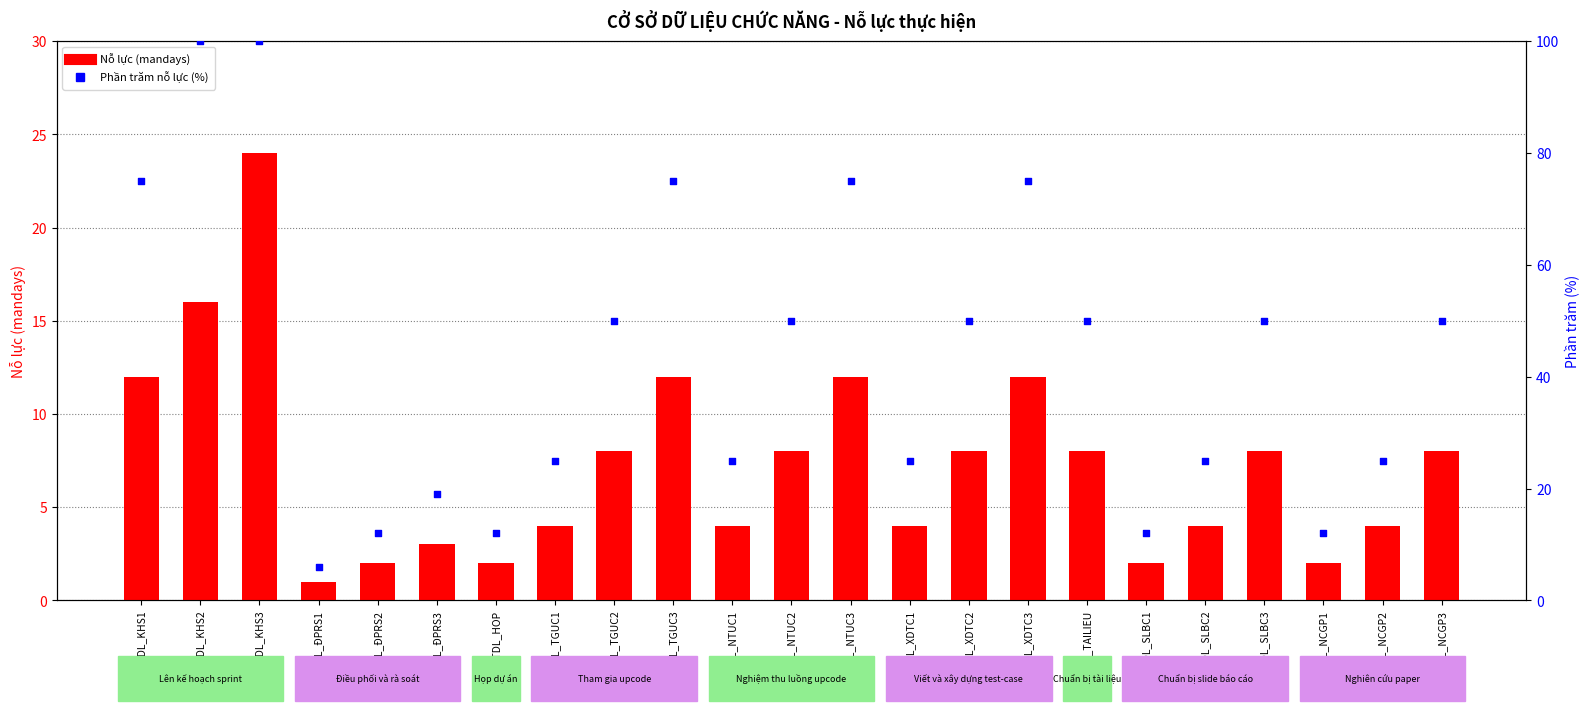

Is the value of Phần trăm nỗ lực at PTDL_XDTC1 greater than the value of Nỗ lực (mandays) at PTDL_HOP?

Yes